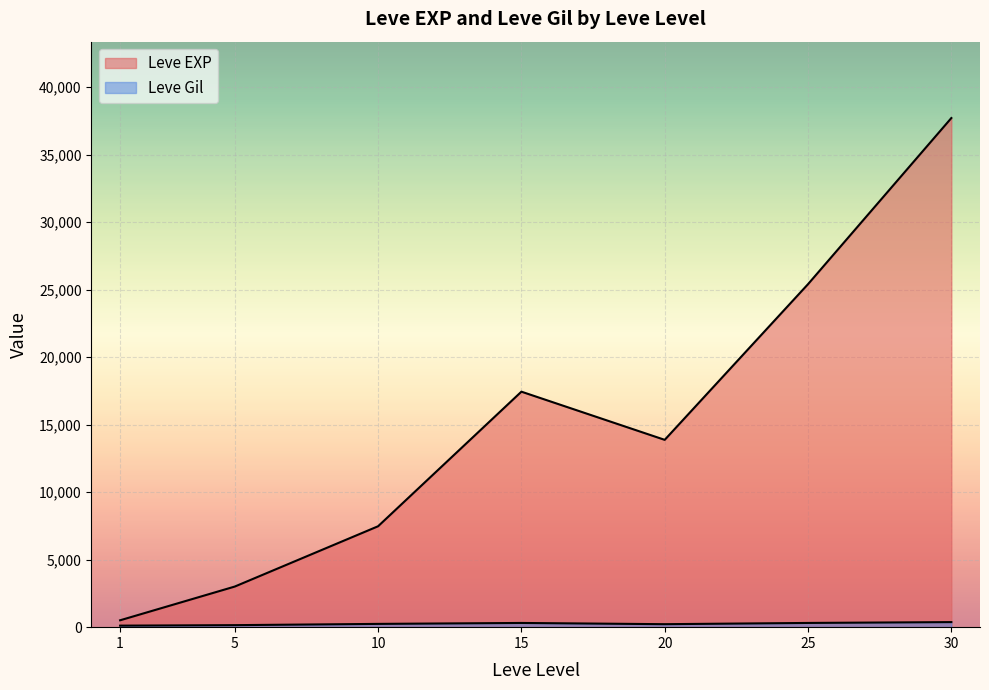

Is the value of Leve Gil at 20 greater than the value of Leve EXP at 10?

No